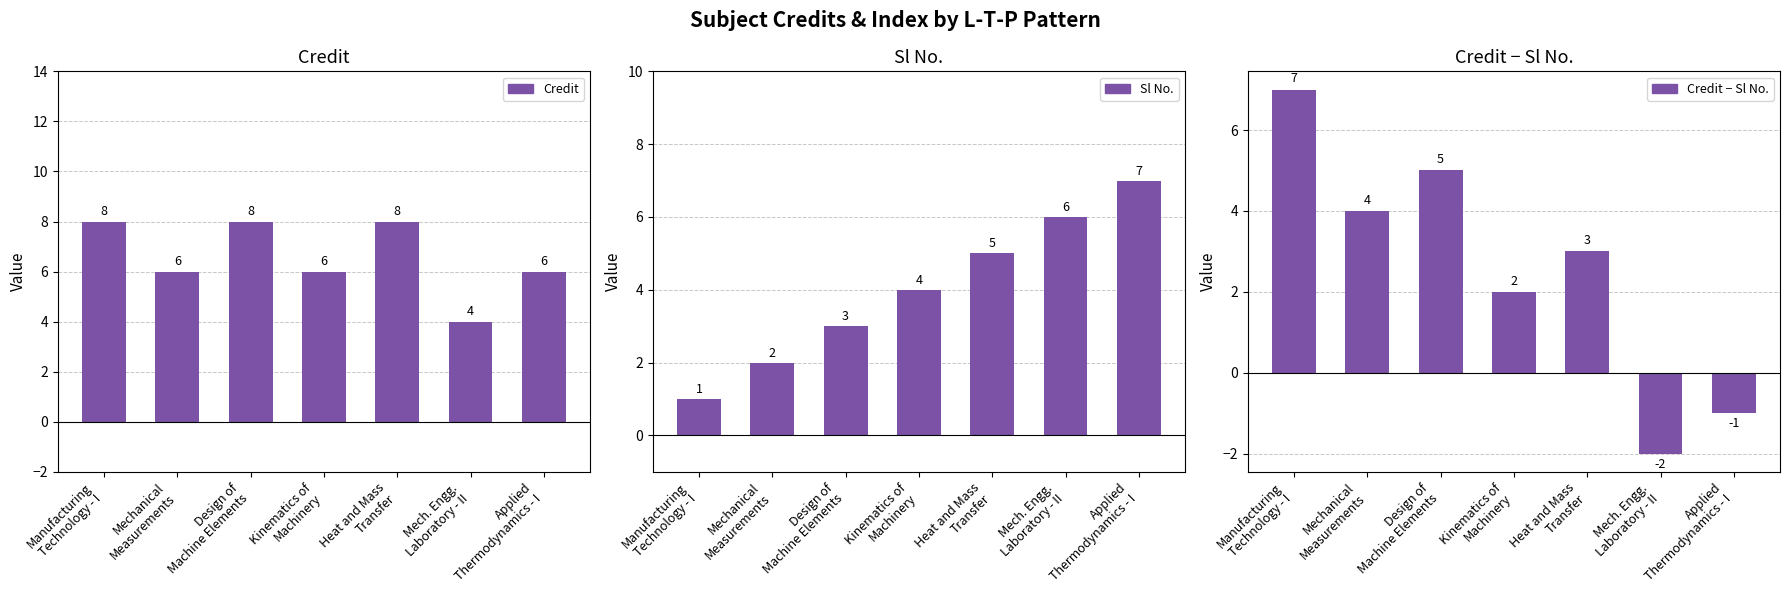

What is the difference between the second highest and second lowest values in the Credit series?

2